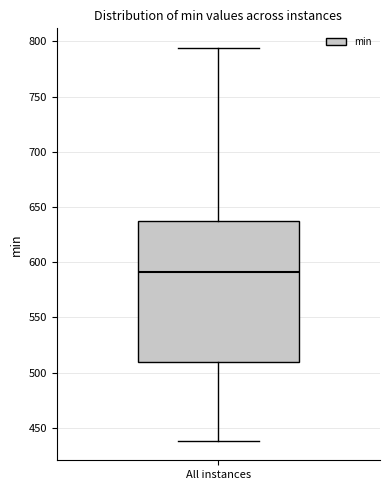

Transcribe this box plot: give where the median line is, the range the box spans, and where the two whiskers end, as read against the y-axis. The values are not printed on the chart, so give them approximately, as read against the axis.

median 590, box 510 to 640, whiskers 440 to 795